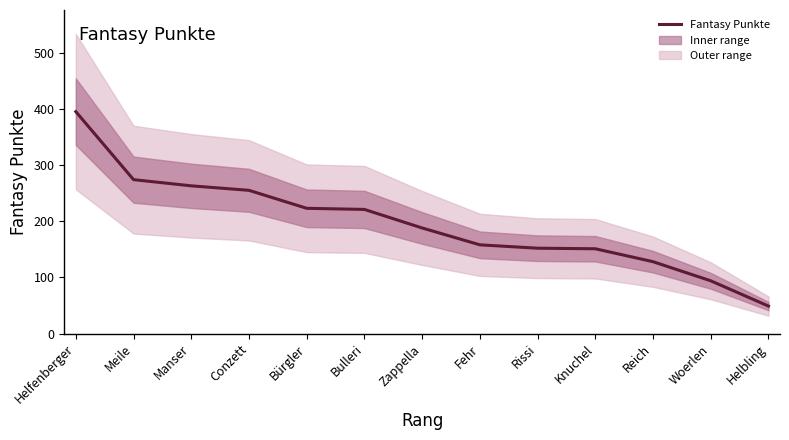

True or false: the data shows 221 at Bulleri.

True